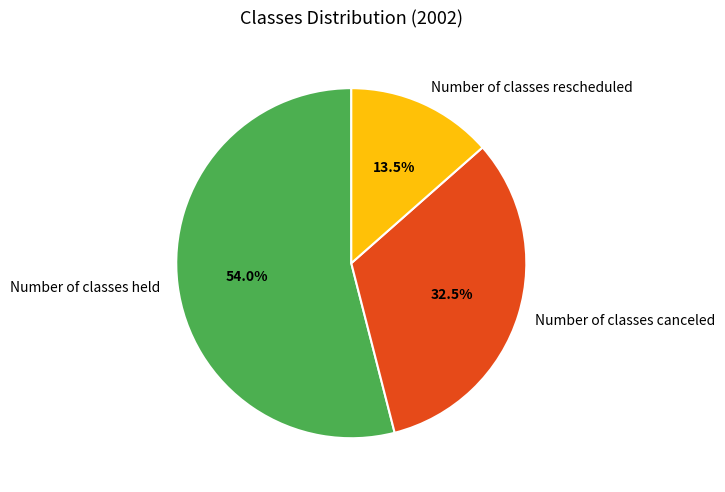

What is the largest slice in the pie chart?

Number of classes held